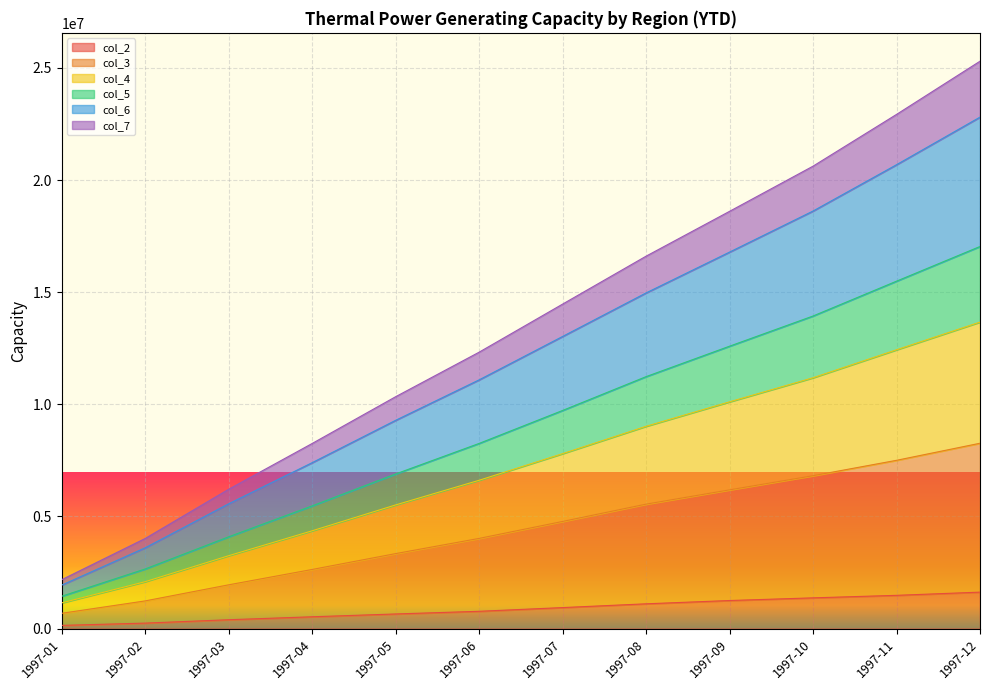

What are all the series names shown in the legend?

col_2, col_3, col_4, col_5, col_6, col_7